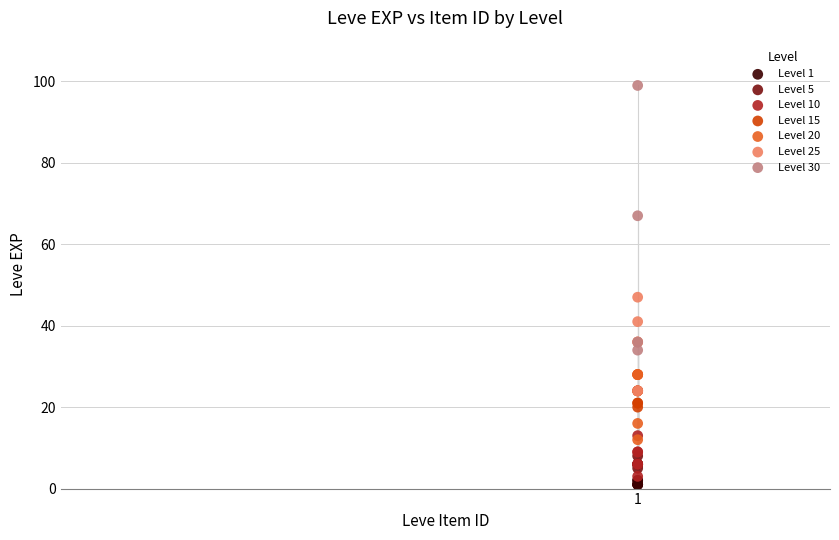

Which series has the largest Y range (max minus min)?

Level 30